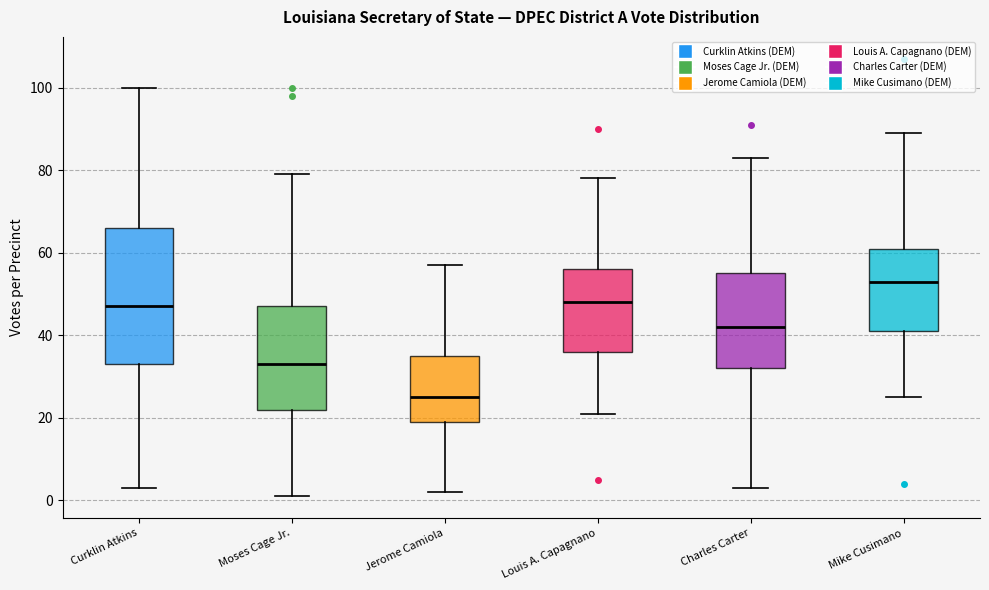

Where does the upper whisker of the box for Louis A. Capagnano end on the y-axis? The values are not printed on the chart, so give them approximately, as read against the axis.

78